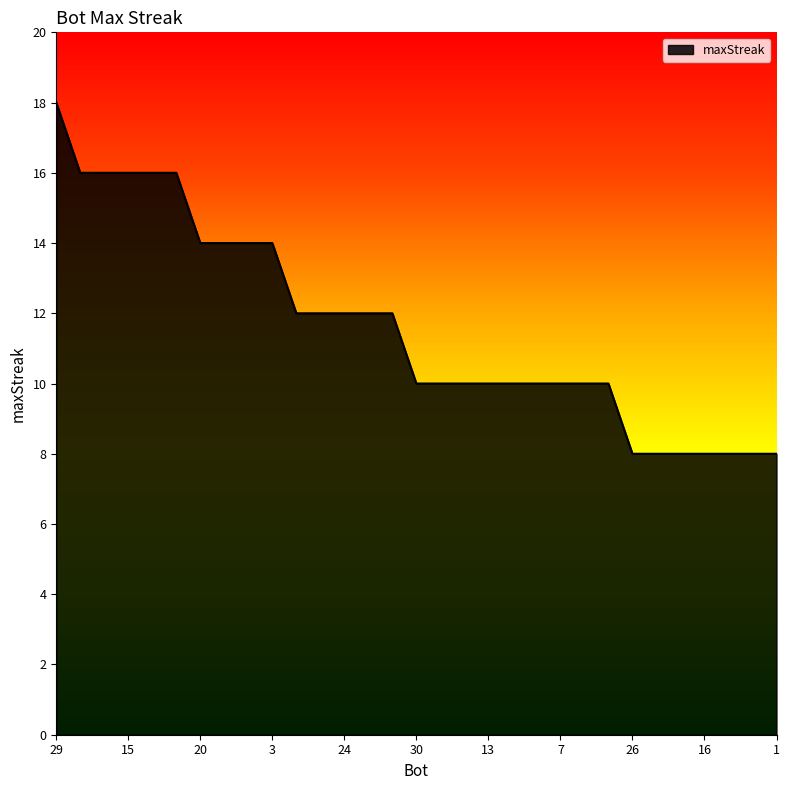

Reading right to left, list all the values displayed in this chart.

8	8	8	8	8	8	8	10	10	10	10	10	10	10	10	10	12	12	12	12	12	14	14	14	14	16	16	16	16	16	18